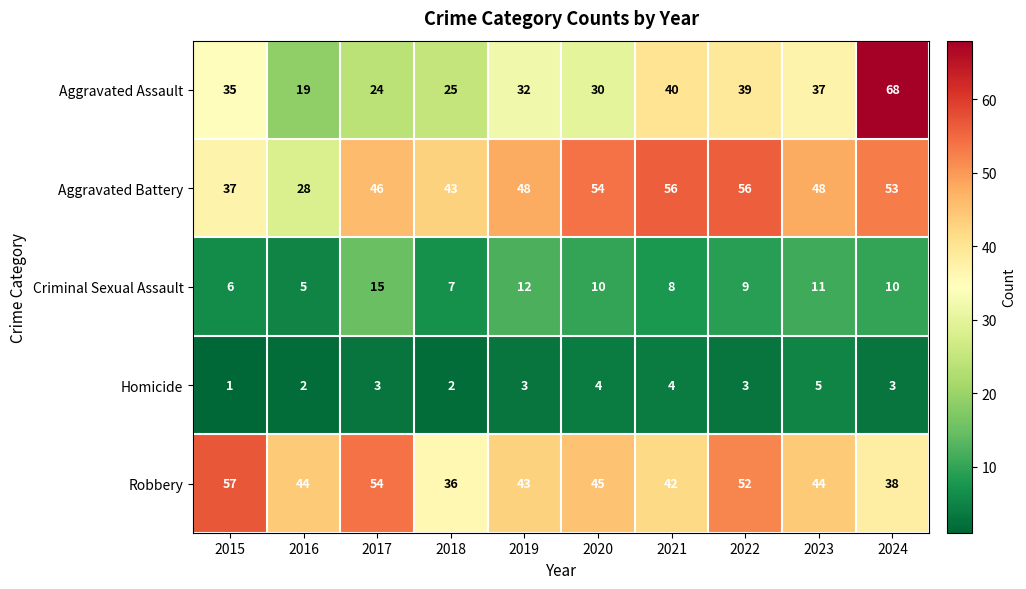

At 2020, list the series in order from largest to smallest.

Aggravated Battery, Robbery, Aggravated Assault, Criminal Sexual Assault, Homicide